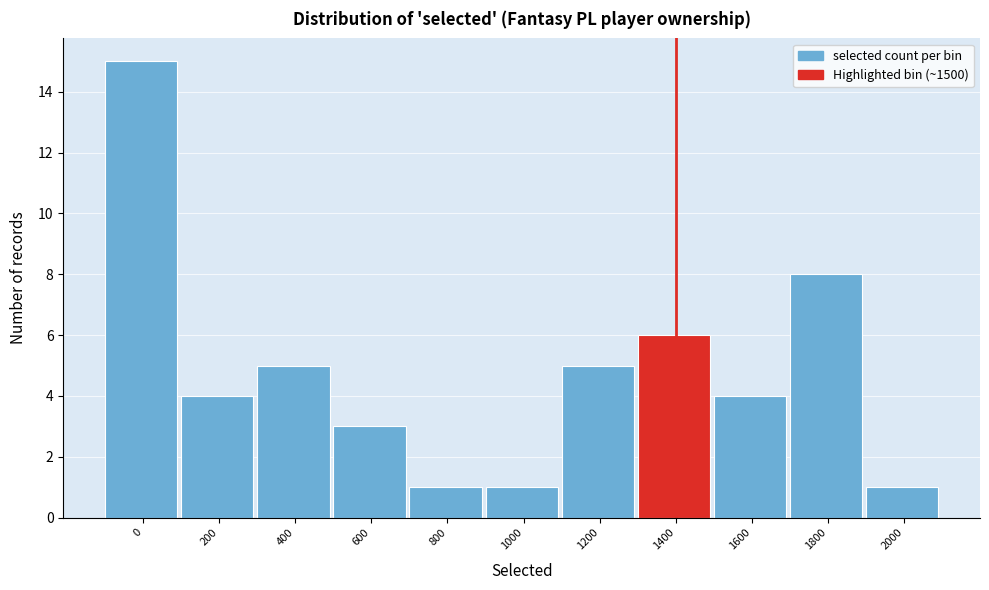

Reading right to left, list all the values displayed in this chart.

2000=1	1800=8	1600=4	1400=6	1200=5	1000=1	800=1	600=3	400=5	200=4	0=15